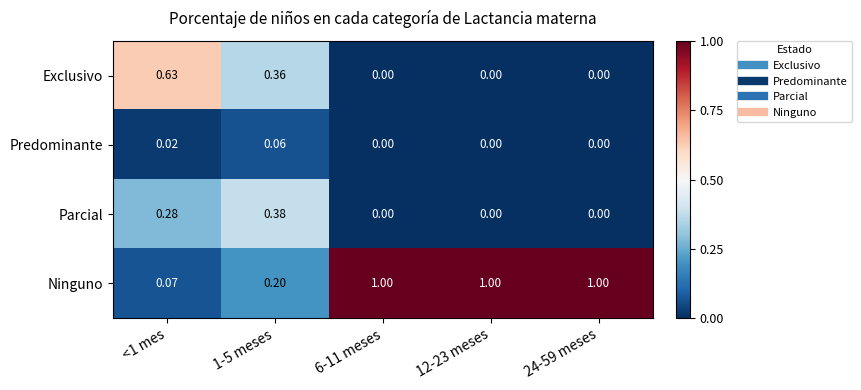

Which series has the largest range (max minus min)?

Ninguno